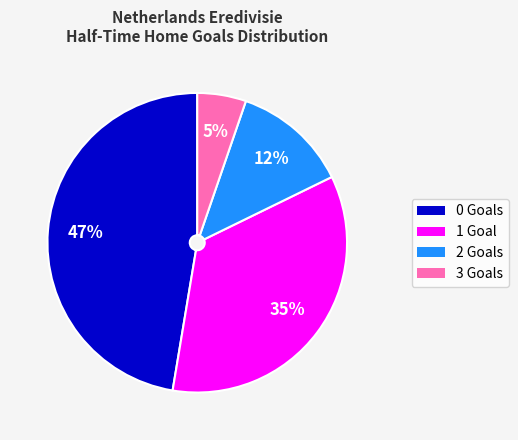

Is it true that 0 is 24% of the pie?

False